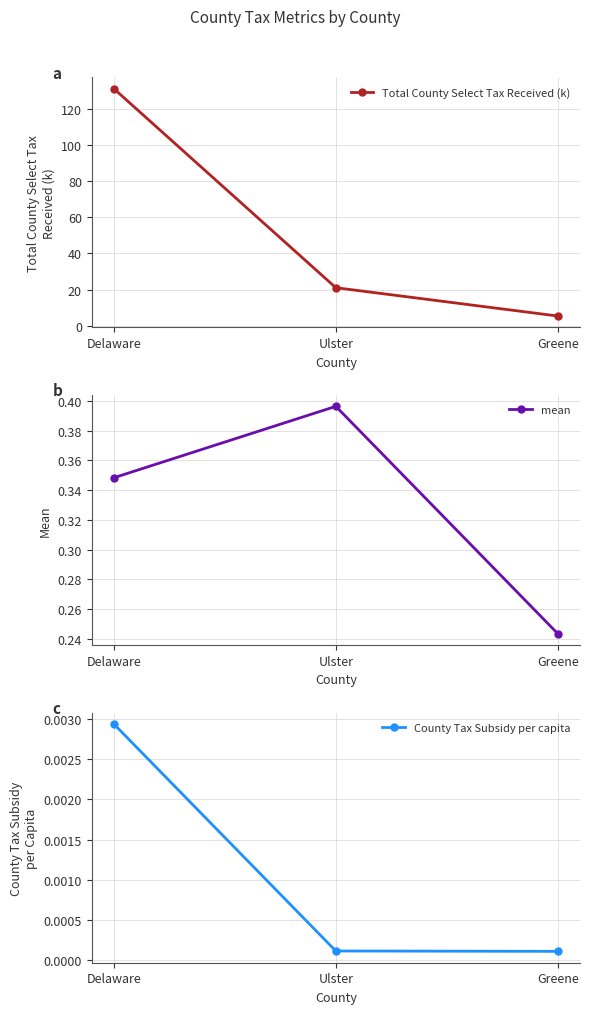

How many data points in Total County Select Tax Received (k) are less than 21?

1